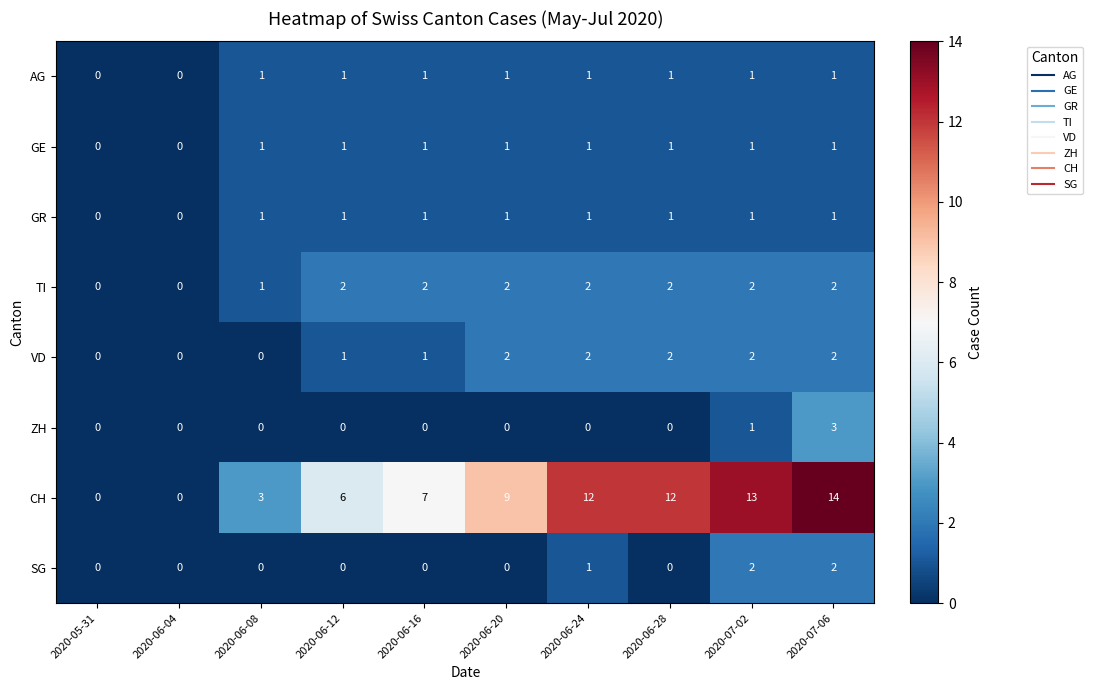

Is it true that VD equals 2 at 2020-07-02?

True